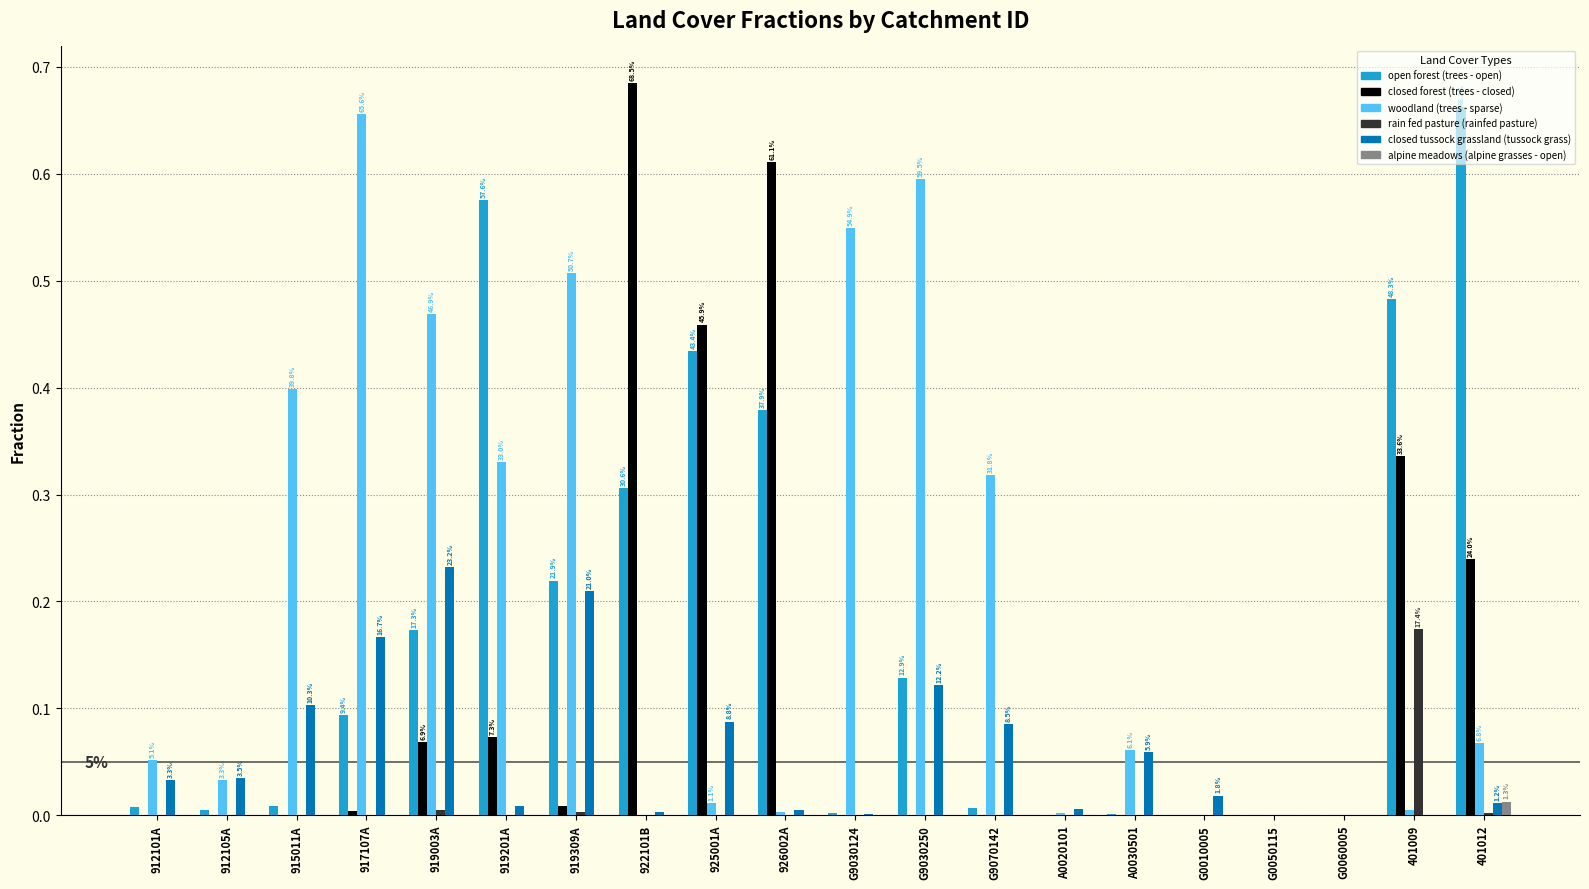

True or false: alpine meadows (alpine grasses - open) has a value of 0.0 at A0030501.

True